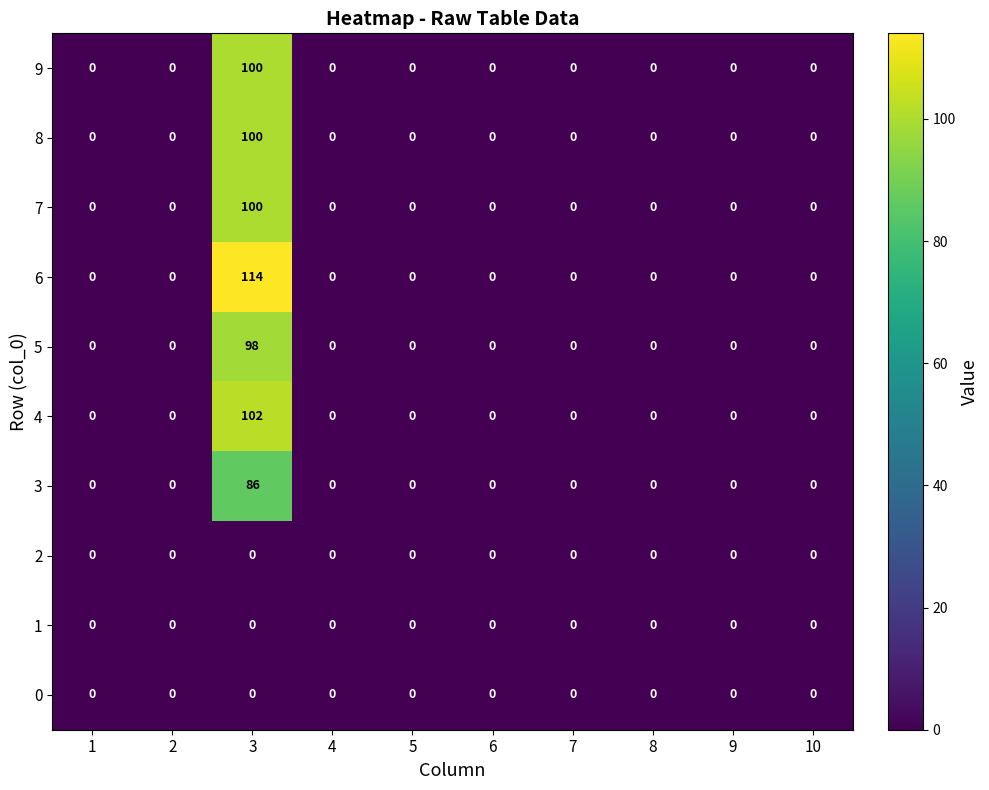

Which series has the widest spread of values?

6